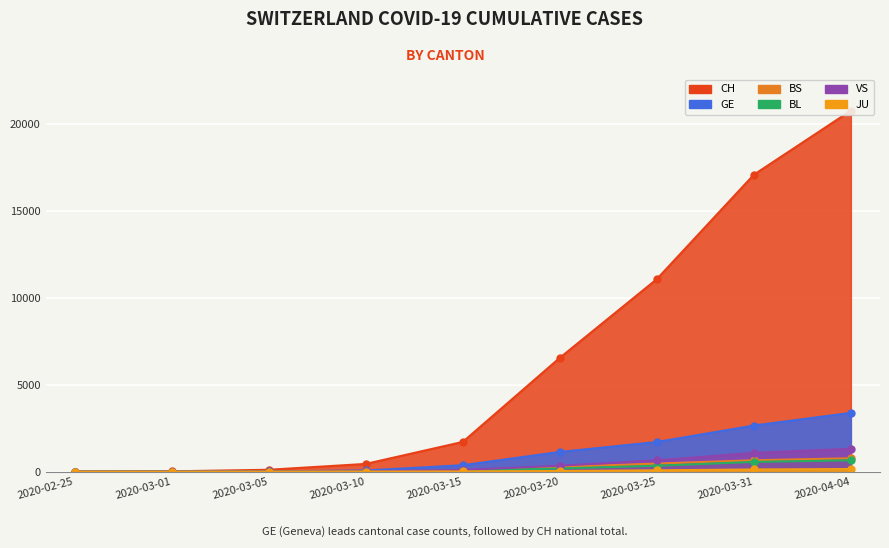

Which category has the highest value in the GE series?

2020-04-04